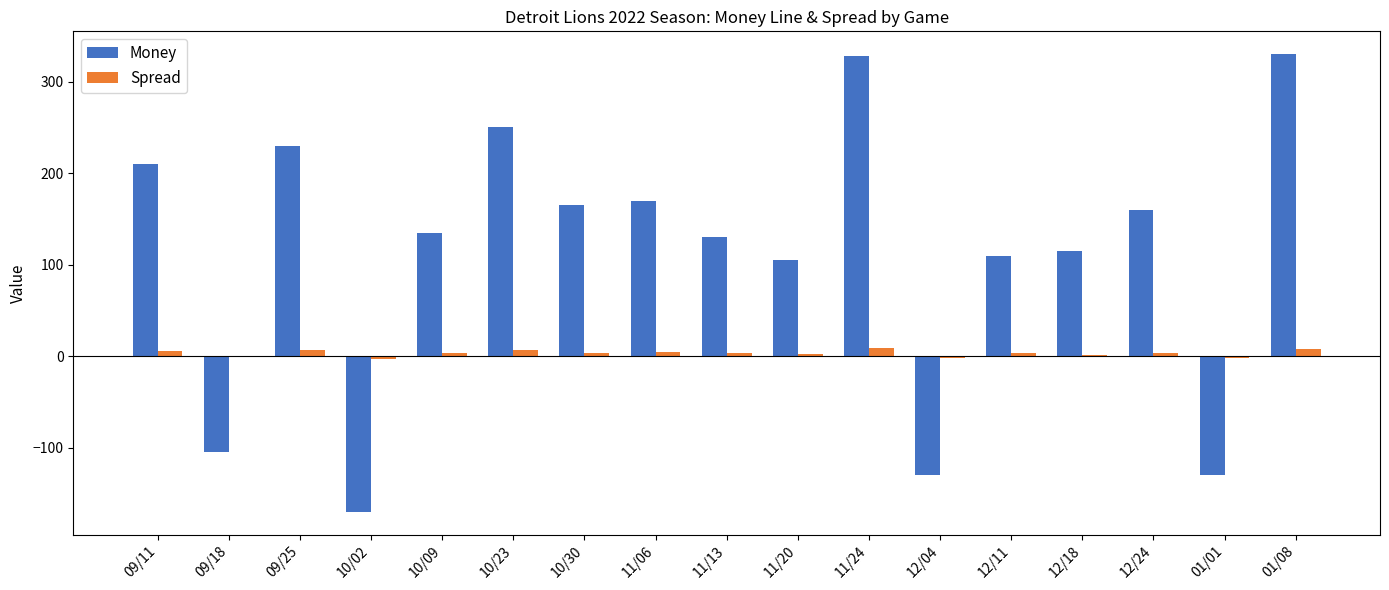

What is the difference between the Spread values at 11/24 and 01/08?

0.5